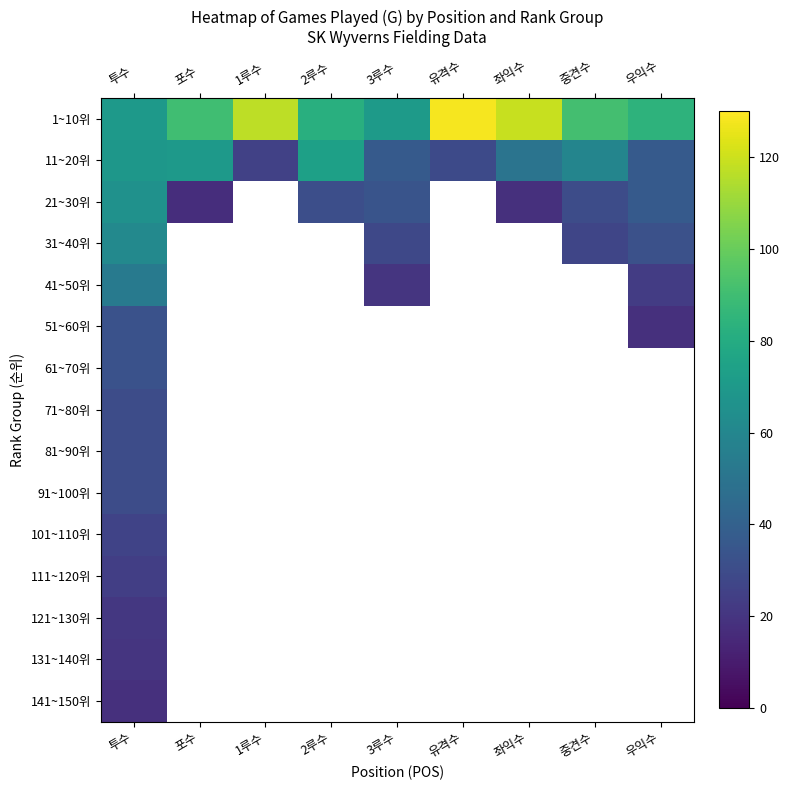

At how many categories does at least one series exceed 58?

9